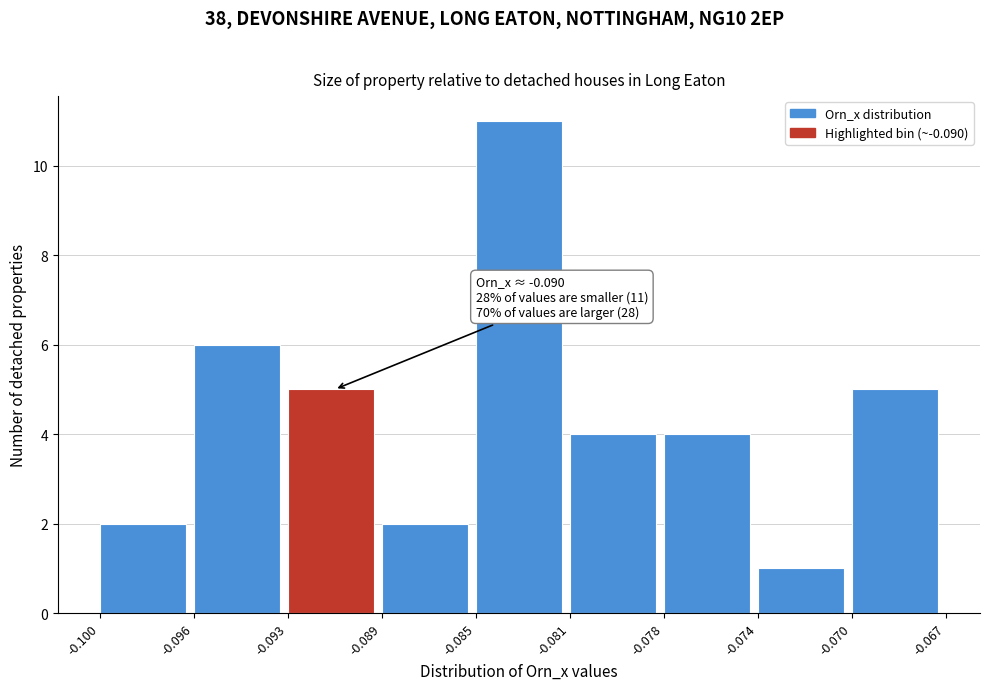

Reading right to left, what are all the values shown in this chart?

5	1	4	4	11	2	5	6	2